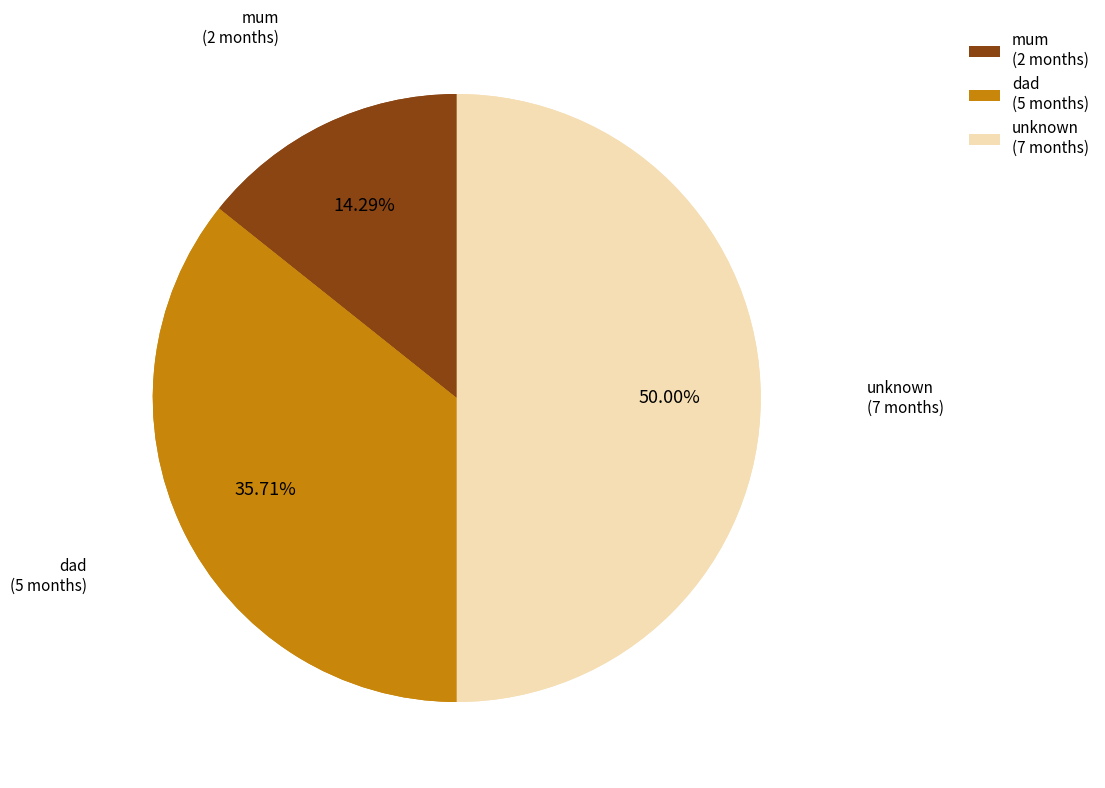

Is it true that unknown is 65% of the pie?

False